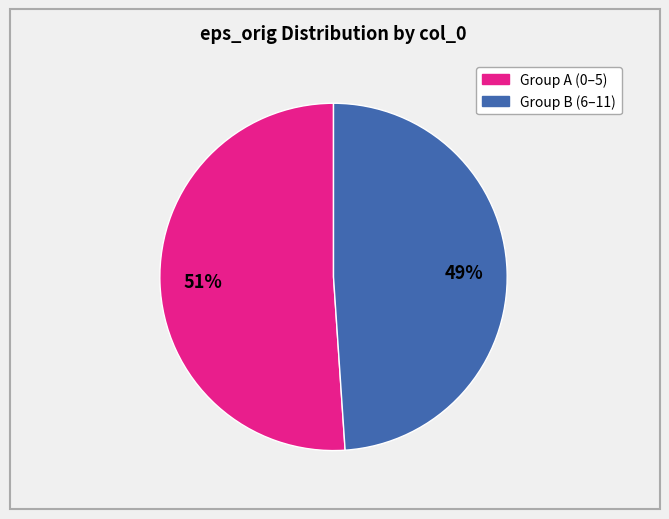

To the nearest percent, what is the difference between the largest and smallest slice percentages?

2%